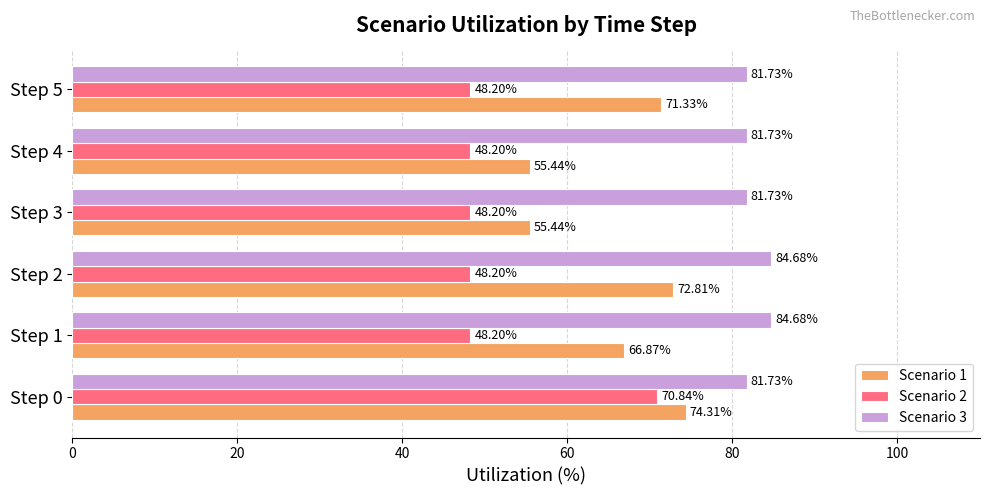

Rank the series at Step 5 from highest to lowest value.

Scenario 3, Scenario 1, Scenario 2